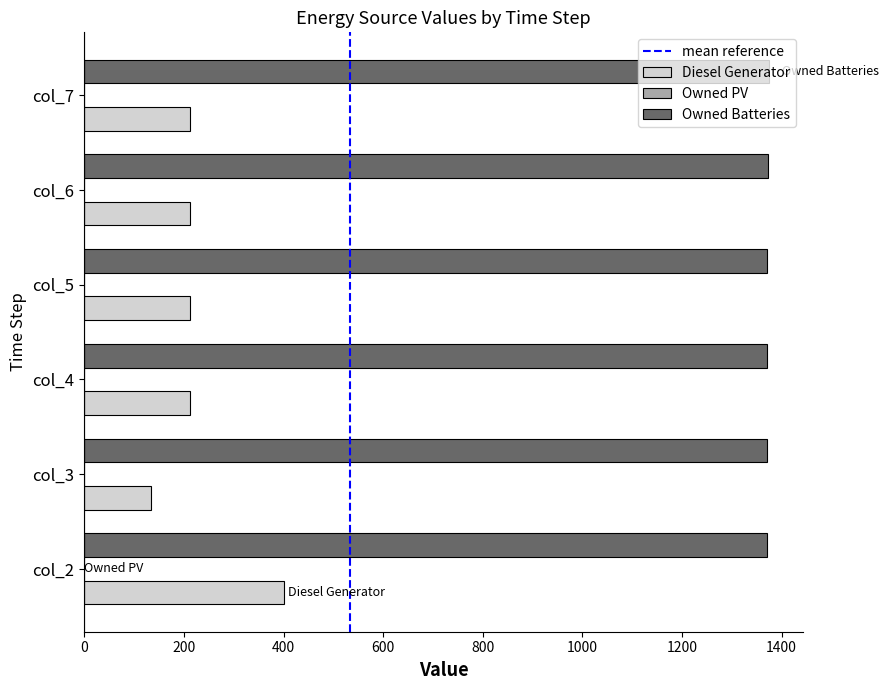

Rank the series by their average value, from lowest to highest.

Diesel Generator, Owned Batteries